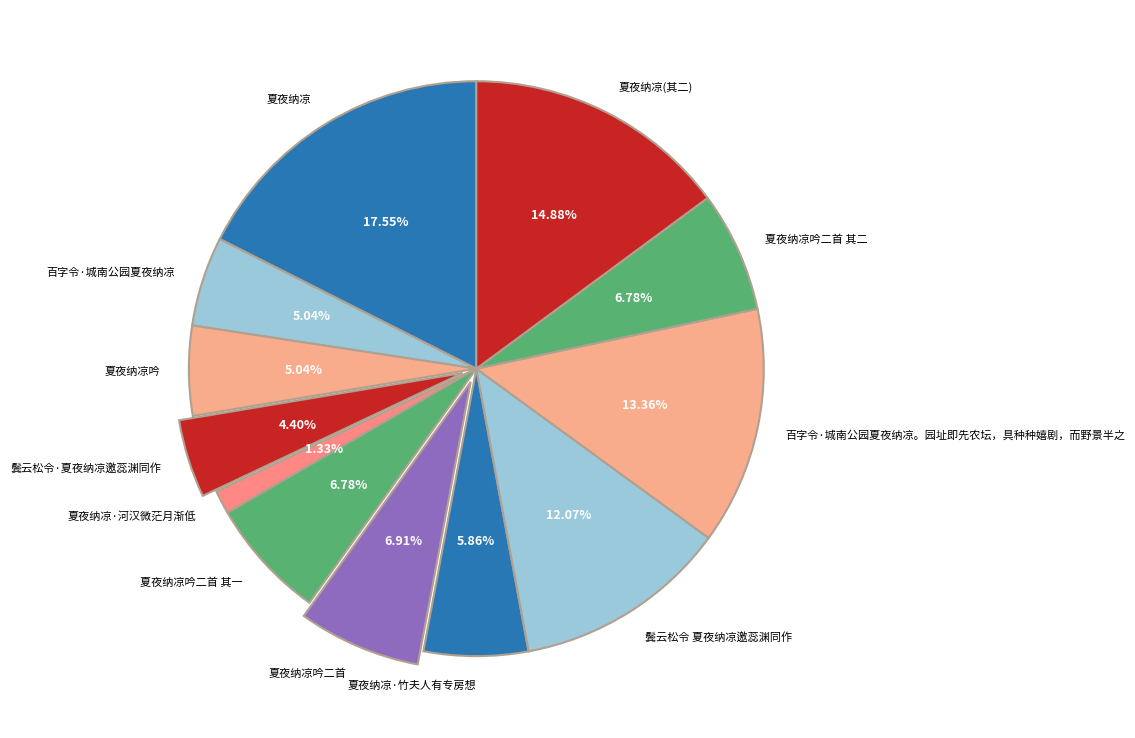

Between 鬓云松令·夏夜纳凉邀蕊渊同作 and 夏夜纳凉·河汉微茫月渐低, which is larger?

鬓云松令·夏夜纳凉邀蕊渊同作